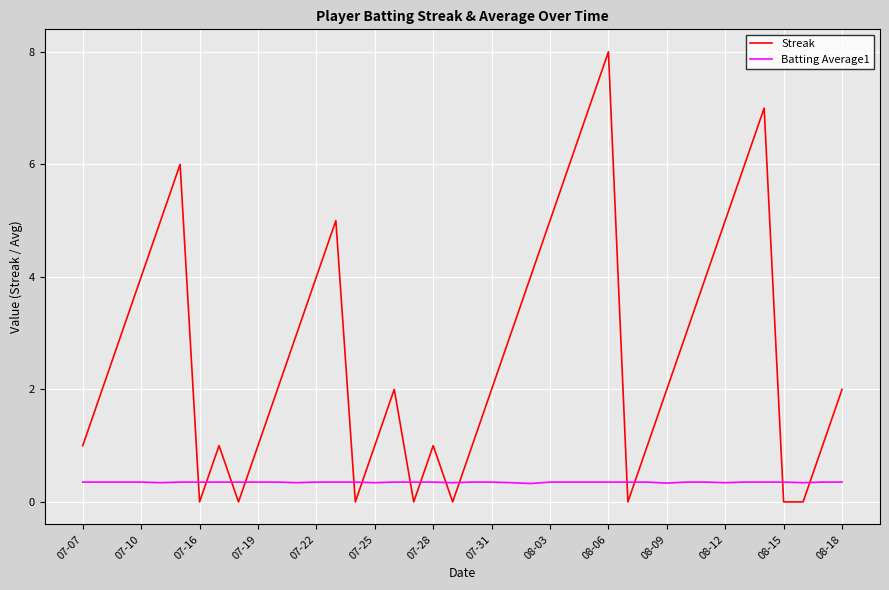

List the series in order of their overall mean, highest first.

Streak, Batting Average1